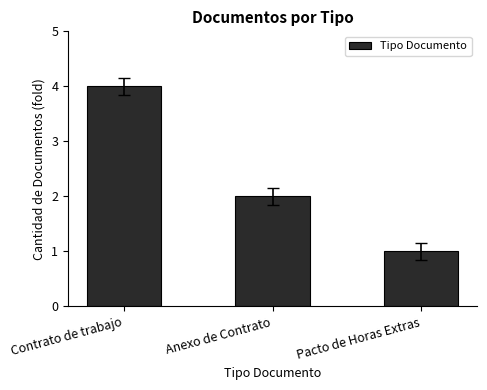

Are the bars horizontal?

No